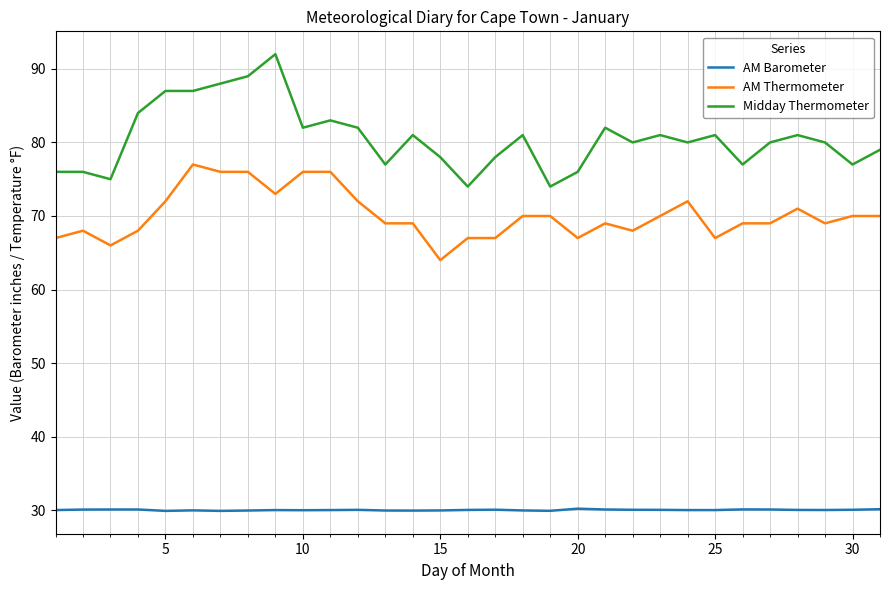

What is the difference between the maximum and minimum values in the Midday Thermometer series?

18.0